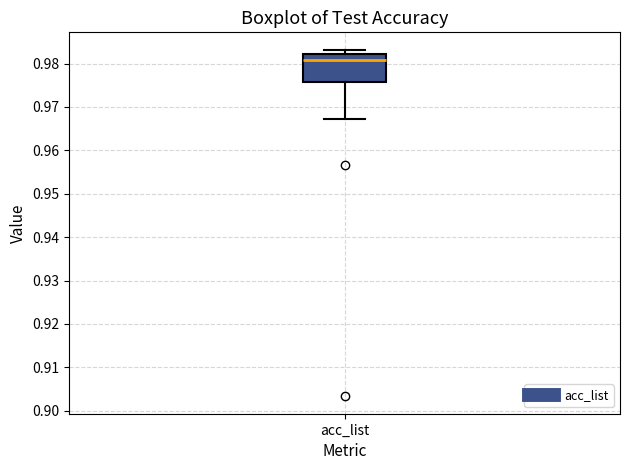

Where does the median line of the box for acc_list sit on the y-axis? The values are not printed on the chart, so give them approximately, as read against the axis.

0.981